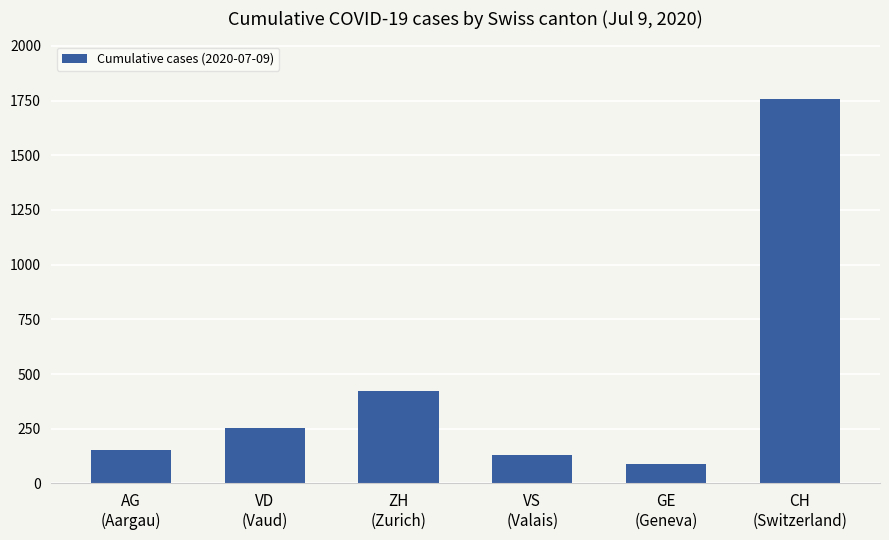

How many values are below 252?

3